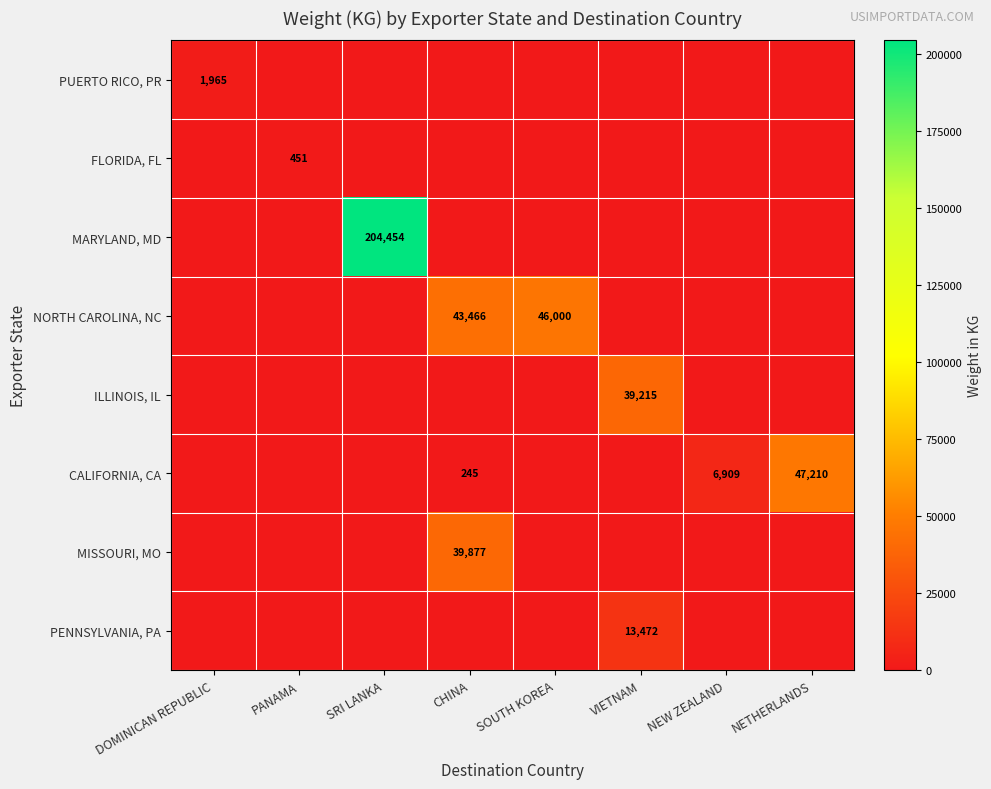

The value of CALIFORNIA, CA at CHINA is 423. True or false?

False